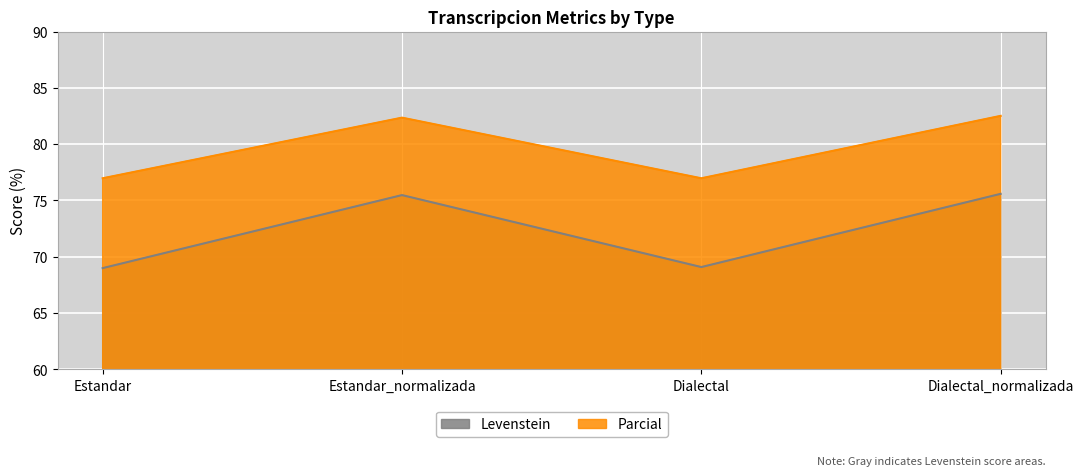

In Parcial, how many points are higher than both neighbors (excluding endpoints)?

1